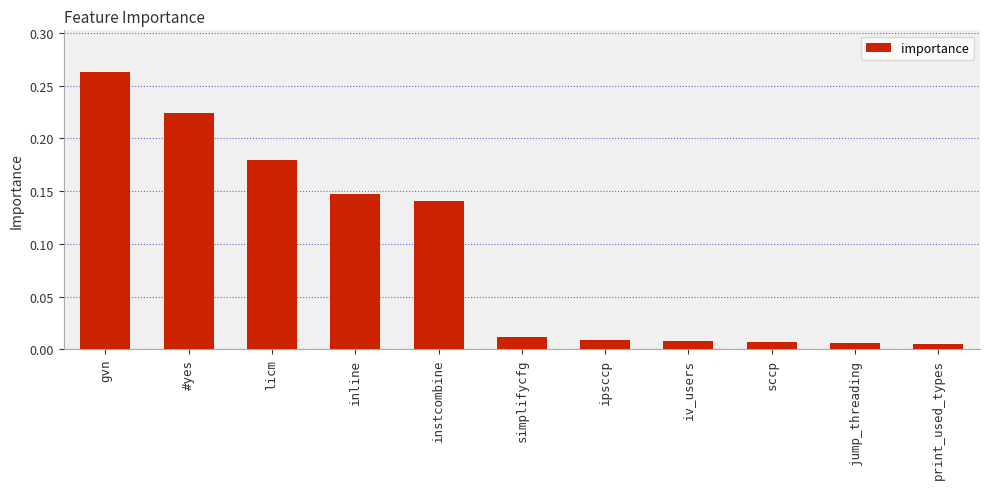

What position from the left is gvn?

1